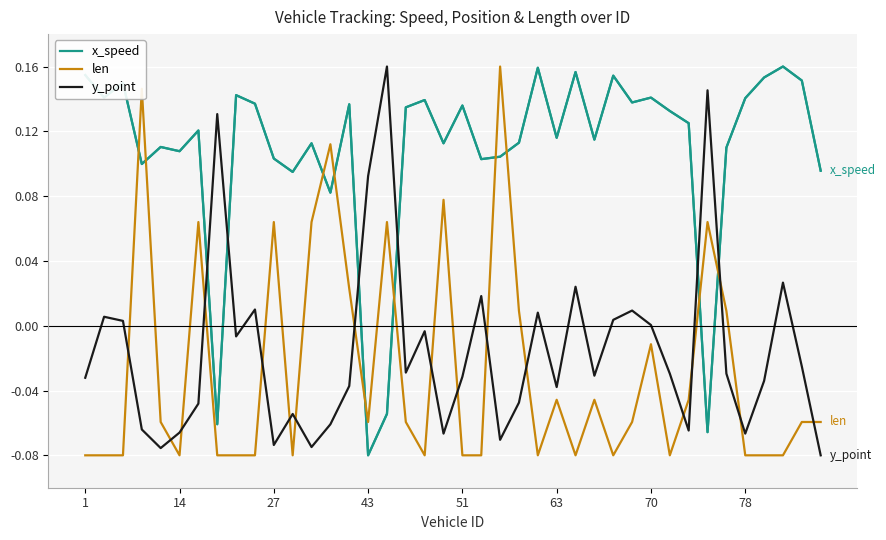

Which series has the largest total across all categories?

x_speed